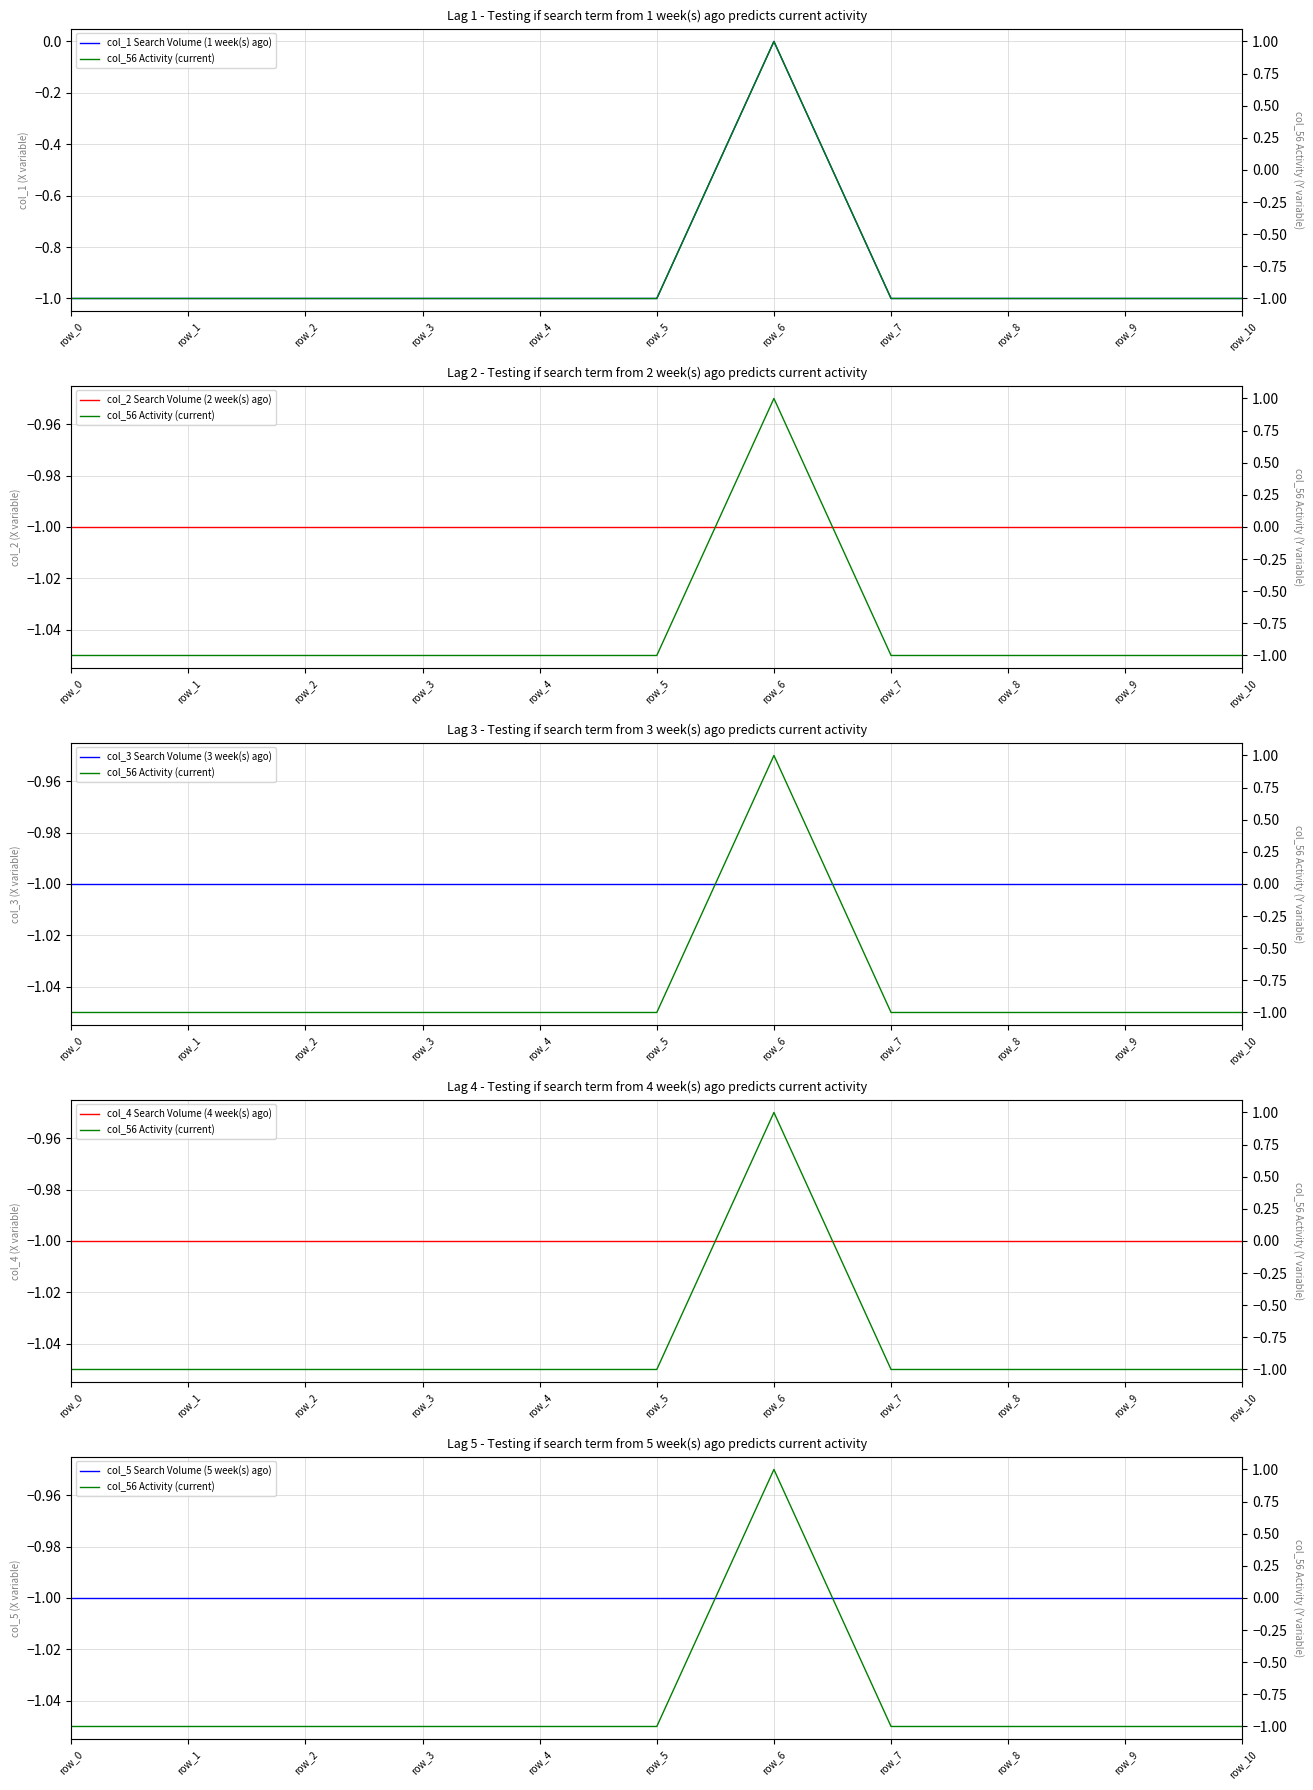

Reading right to left, list all the values displayed in this chart.

col_1 Search Volume (1 week(s) ago): -1	-1	-1	-1	0	-1	-1	-1	-1	-1	-1
col_2 Search Volume (2 week(s) ago): -1	-1	-1	-1	-1	-1	-1	-1	-1	-1	-1
col_3 Search Volume (3 week(s) ago): -1	-1	-1	-1	-1	-1	-1	-1	-1	-1	-1
col_4 Search Volume (4 week(s) ago): -1	-1	-1	-1	-1	-1	-1	-1	-1	-1	-1
col_5 Search Volume (5 week(s) ago): -1	-1	-1	-1	-1	-1	-1	-1	-1	-1	-1
col_56 Activity (current): -1	-1	-1	-1	1	-1	-1	-1	-1	-1	-1